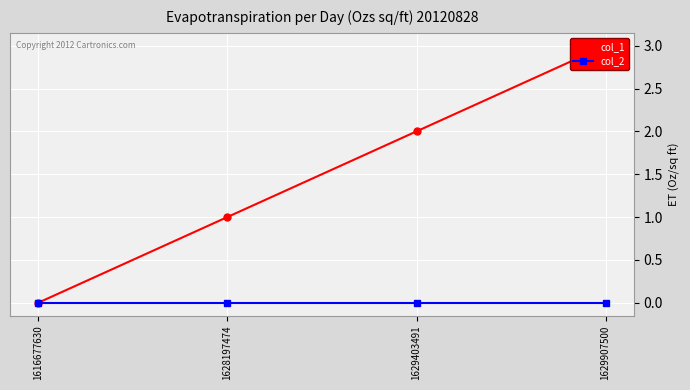

Rank the series by their maximum value, from highest to lowest.

col_1, col_2